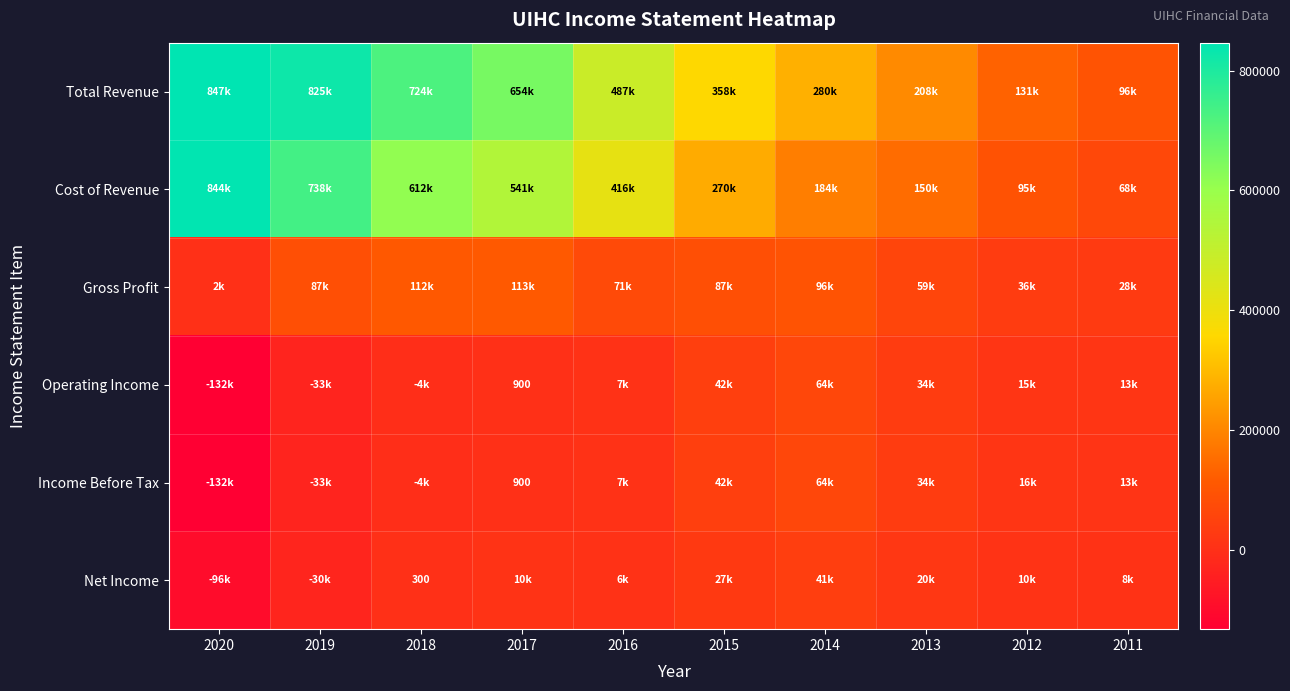

Is the value of Total Revenue at 2012 greater than the value of Cost of Revenue at 2016?

No